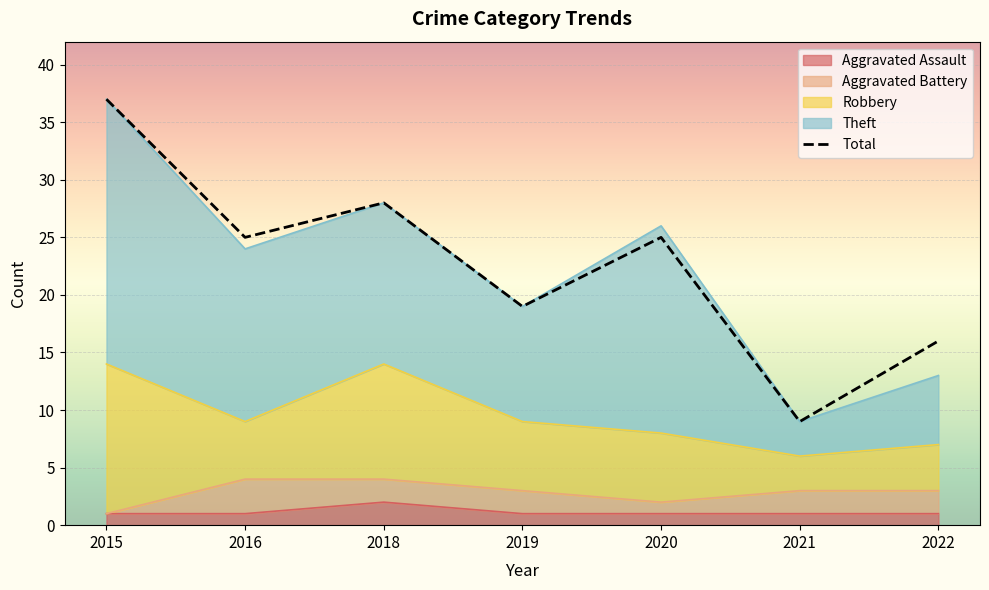

What is the value of the 7th point from the left?

16